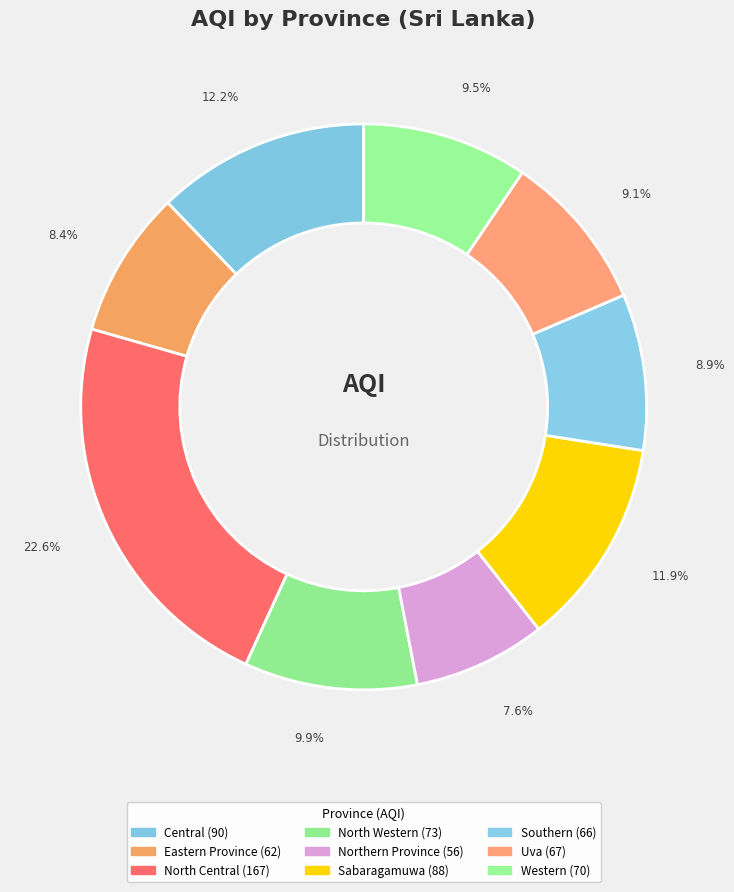

Which slice is the largest?

North Central